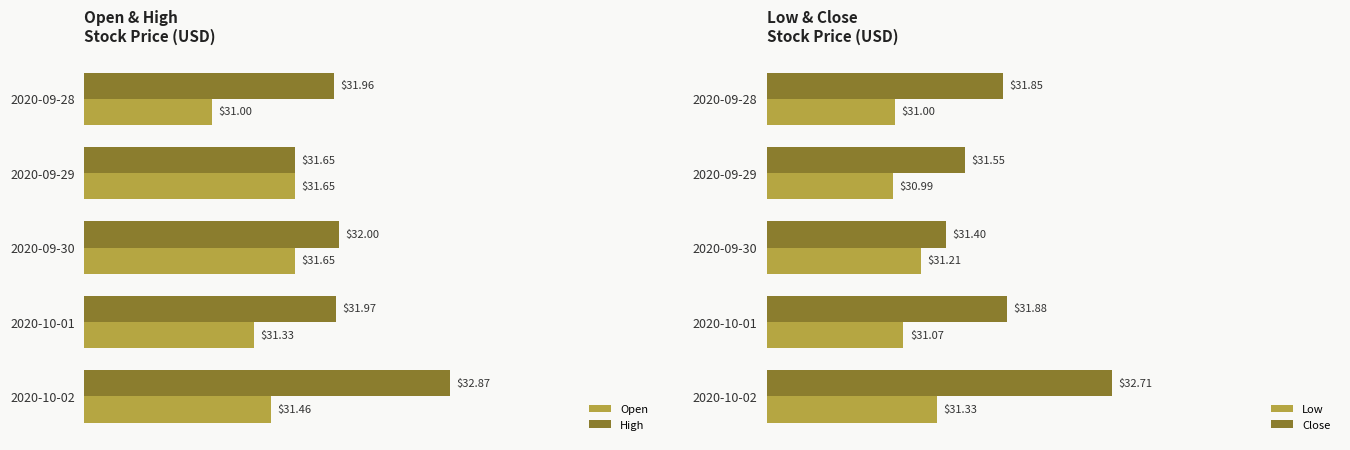

What is the average value of the Open series?

31.4